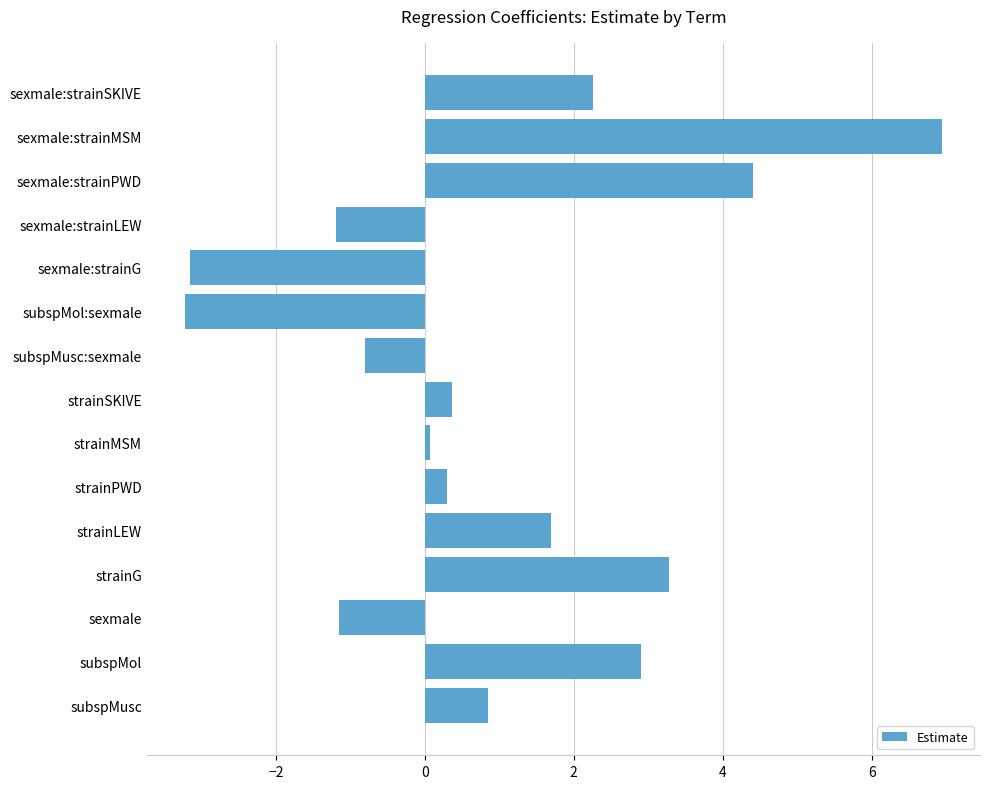

What is the minimum value shown in the chart?

-3.2